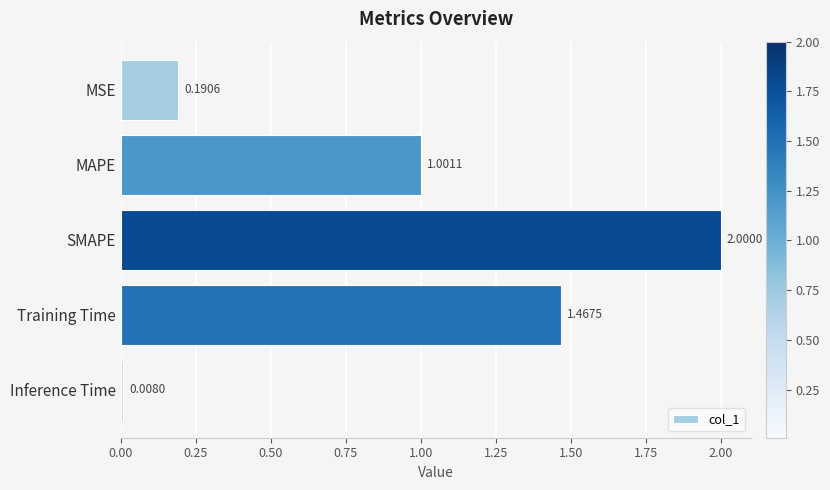

List the labels in order of value, smallest first.

Inference Time, MSE, MAPE, Training Time, SMAPE